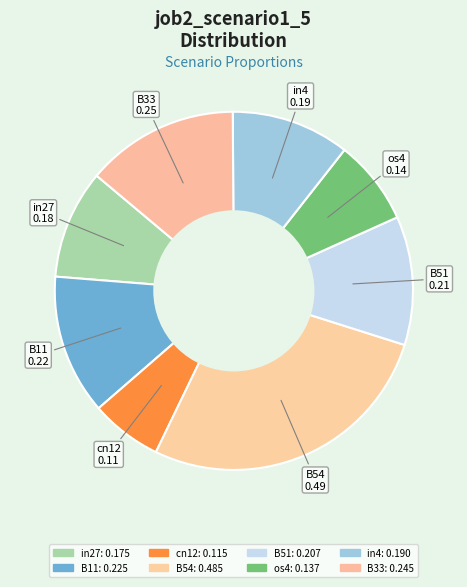

How many slices are in this pie chart?

8